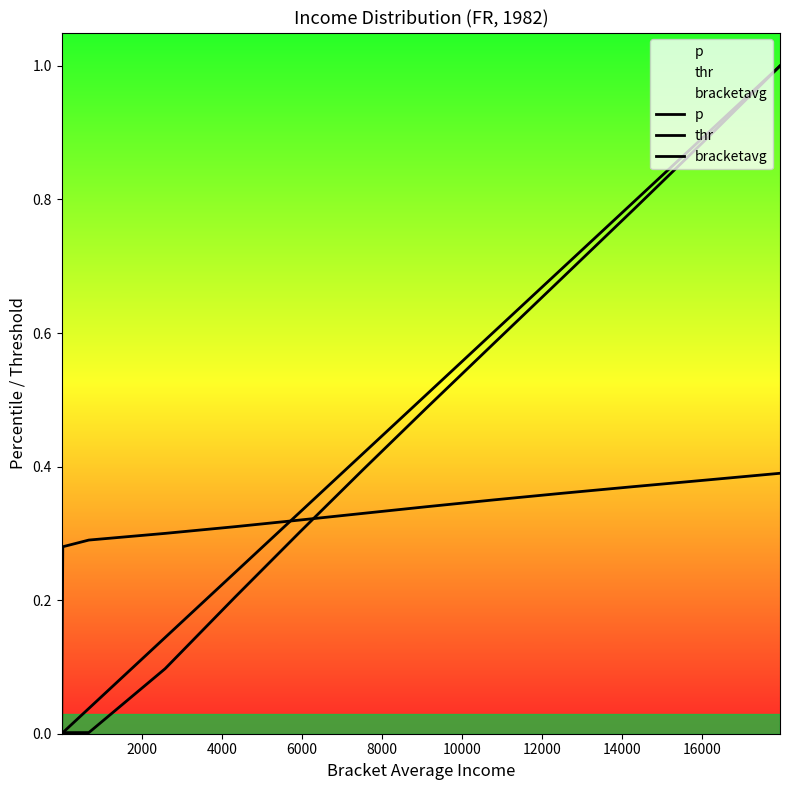

Which series has the largest range (max minus min)?

thr